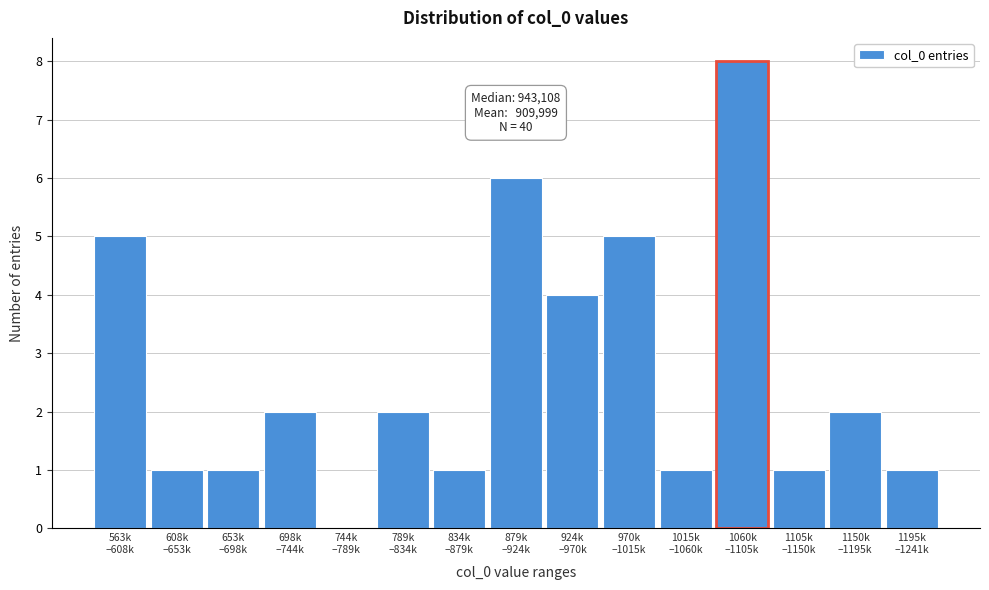

What is the greatest value displayed?

8